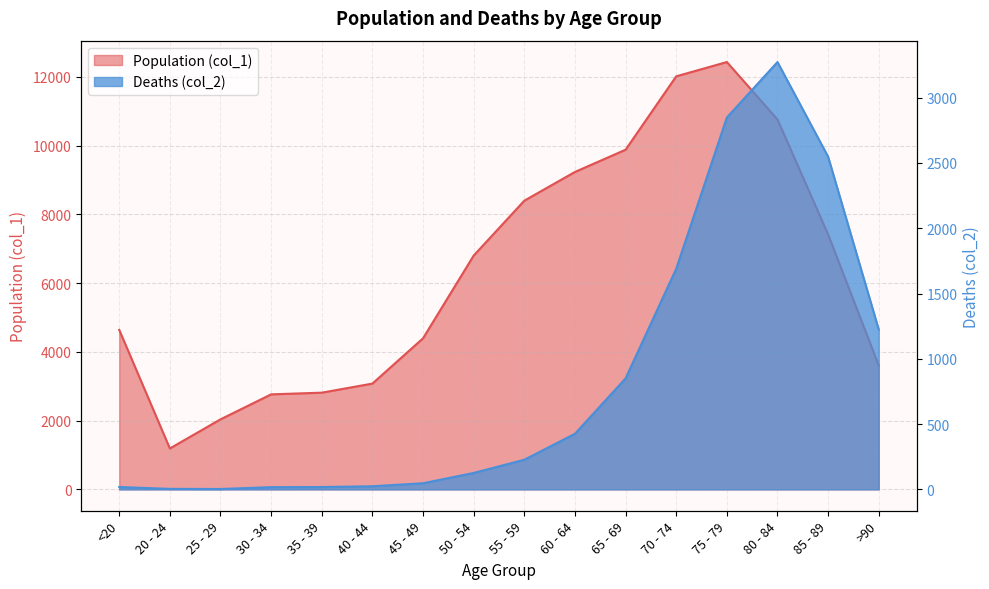

How many distinct data groups are displayed?

2